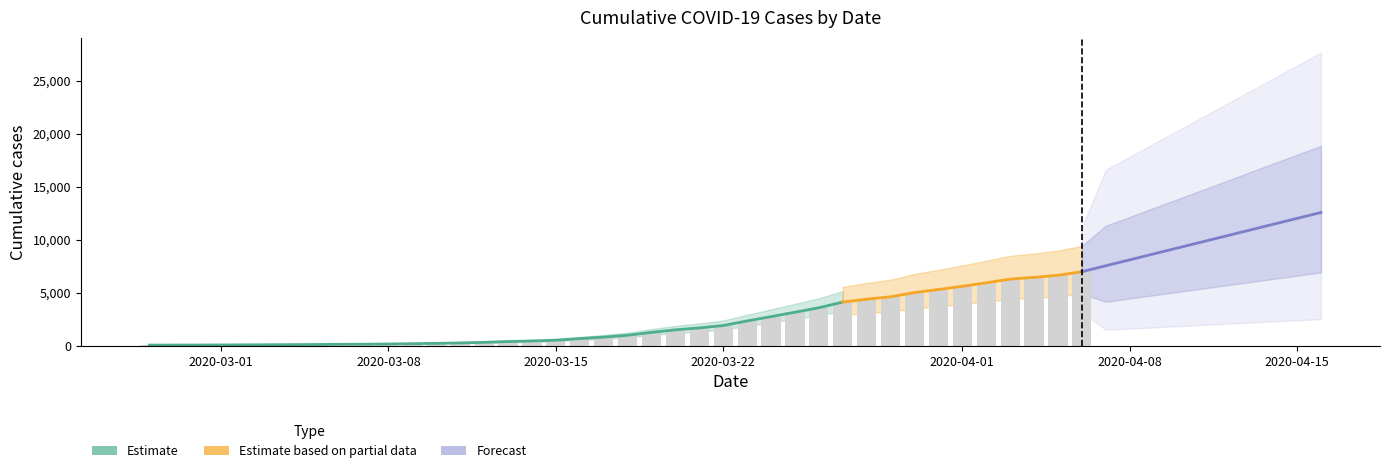

The chart shows a value of 104 at 2020-02-27. True or false?

False